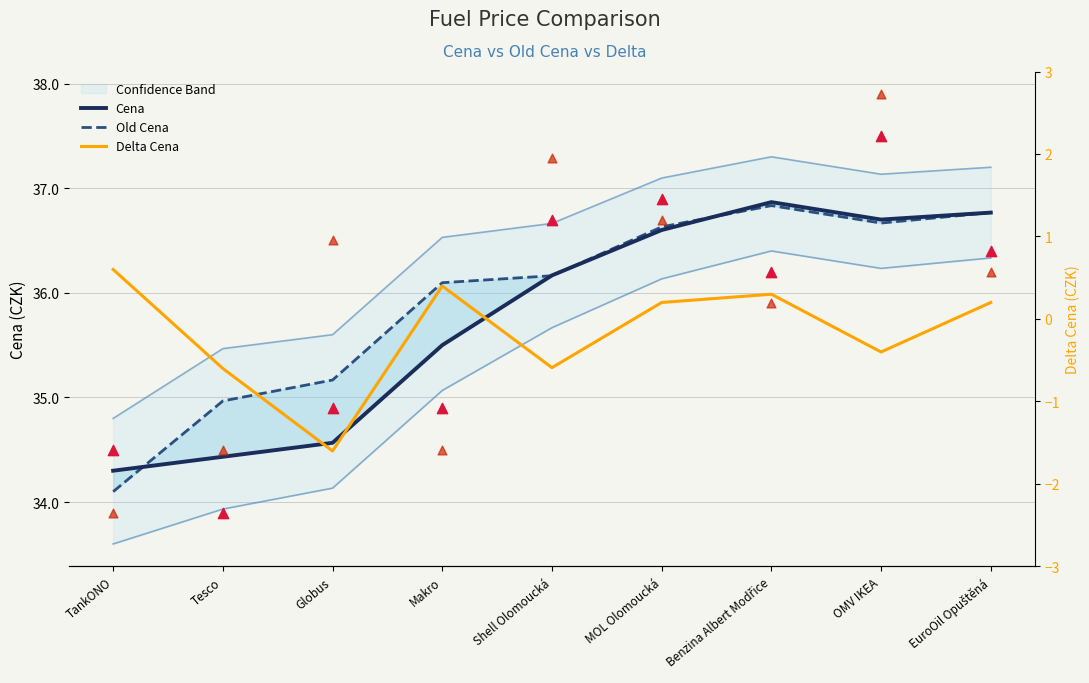

Which series contains the highest Y value?

Cena